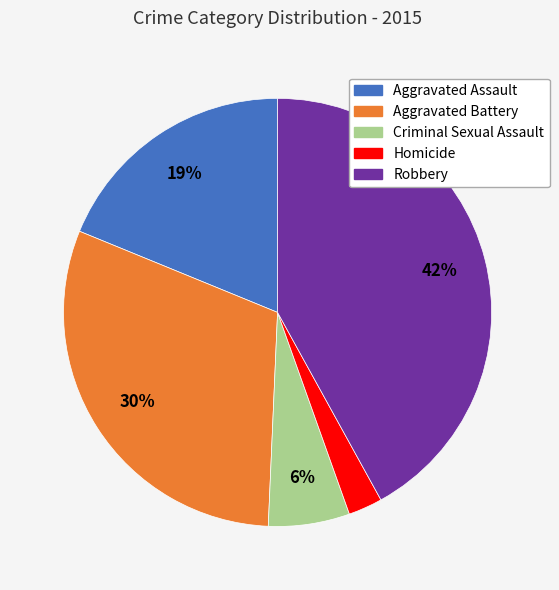

Between Aggravated Assault and Robbery, which is larger?

Robbery